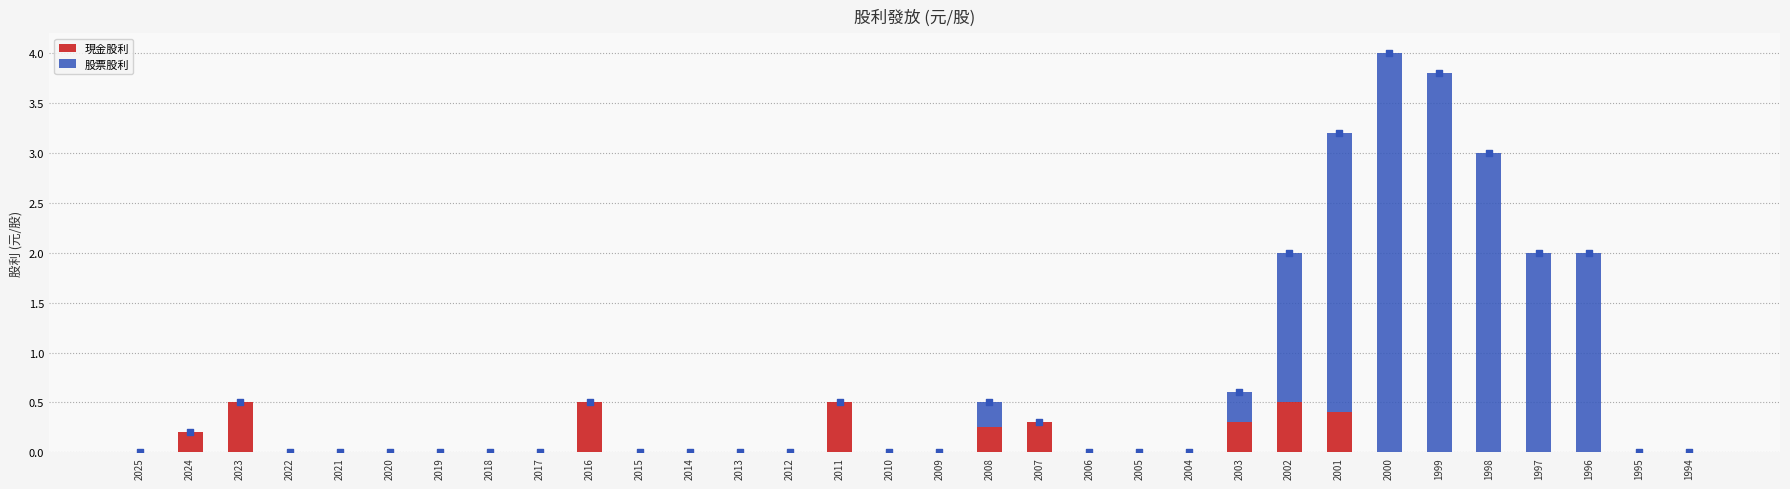

Which series has the widest spread of Y values?

股票股利